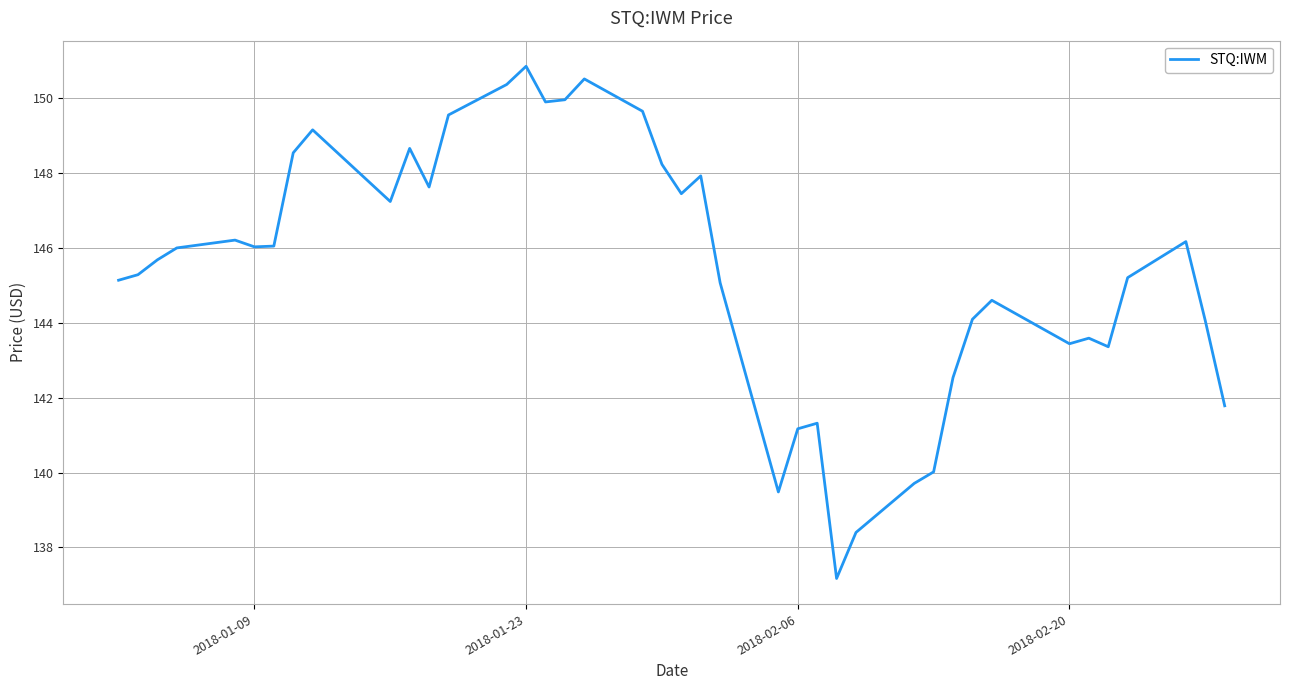

What is the minimum value shown in the chart?

137.2